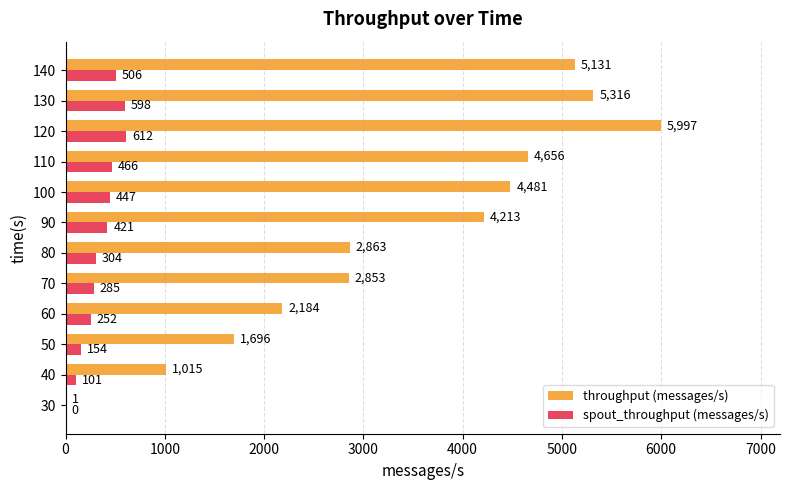

What is the maximum value shown in the chart?

5997